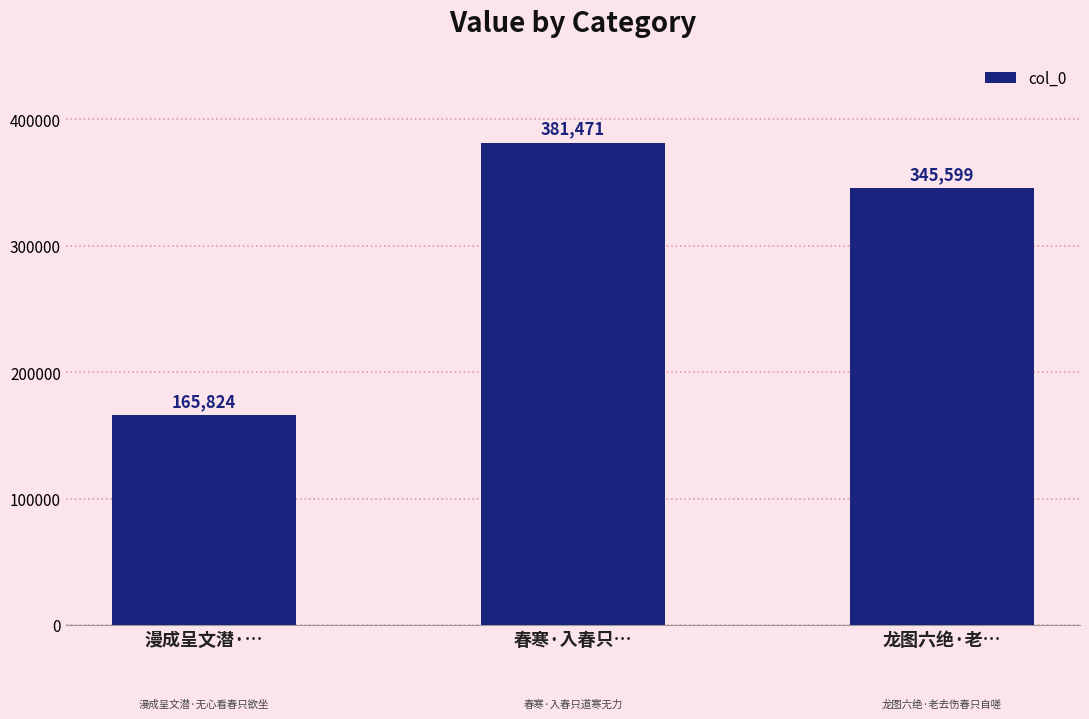

Reading right to left, what are all the values shown in this chart?

龙图六绝·老…=345599	春寒·入春只…=381471	漫成呈文潜·…=165824